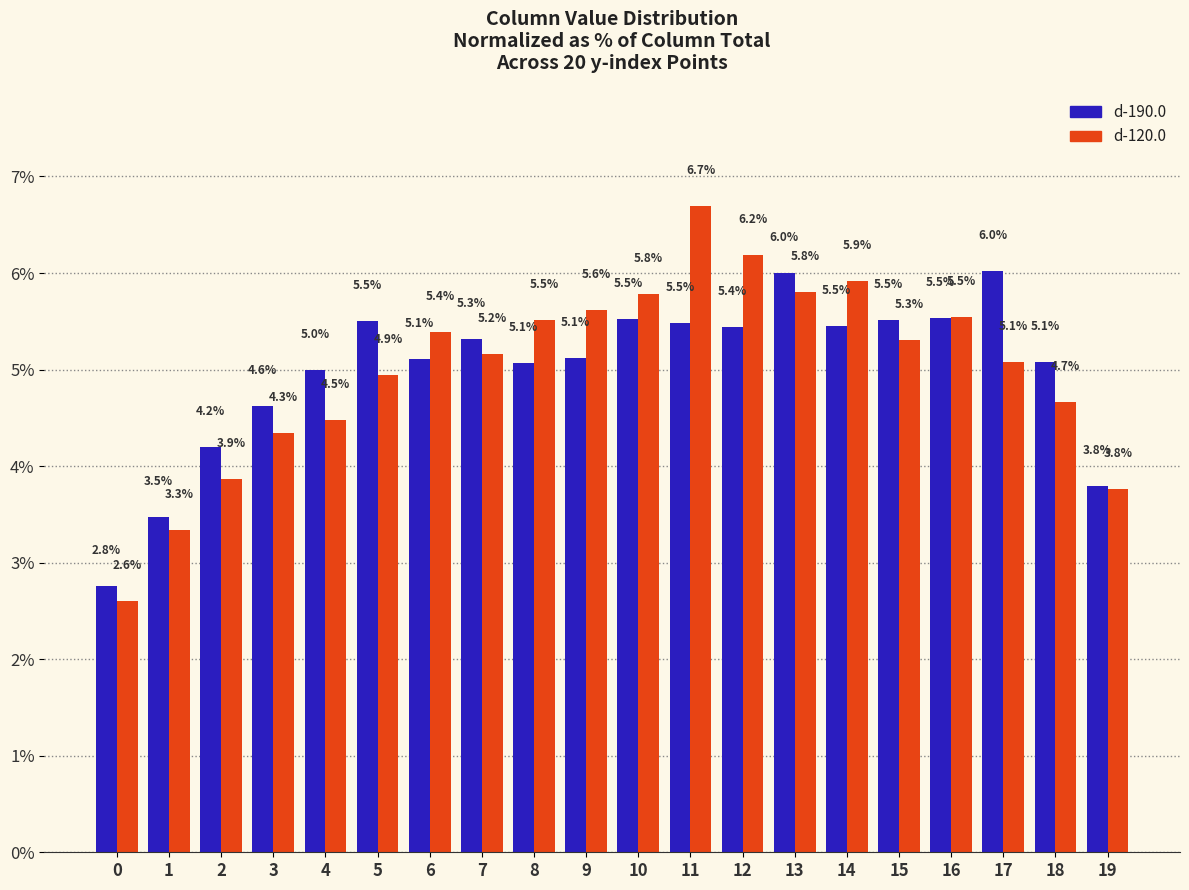

Is it true that d-190.0 equals 3.8 at 19?

True